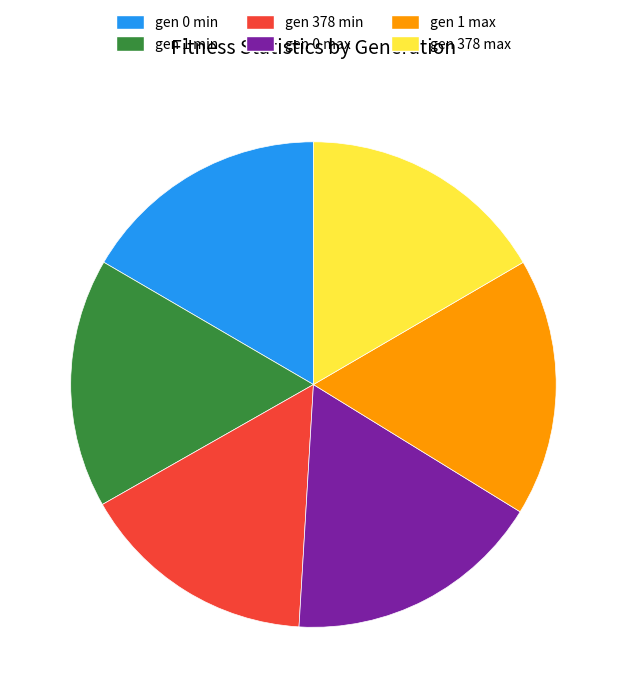

Count the number of slices in the pie.

6